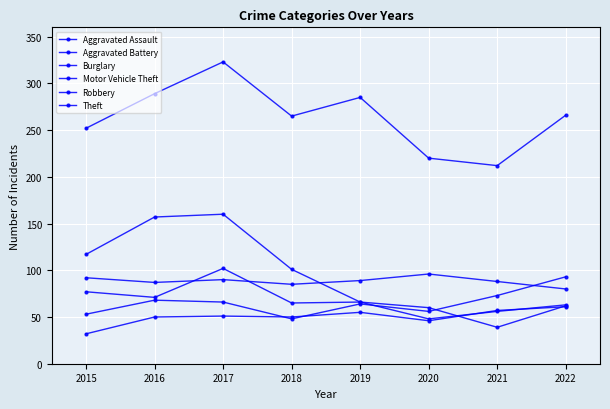

What is the difference between the Robbery values at 2022 and 2021?

7